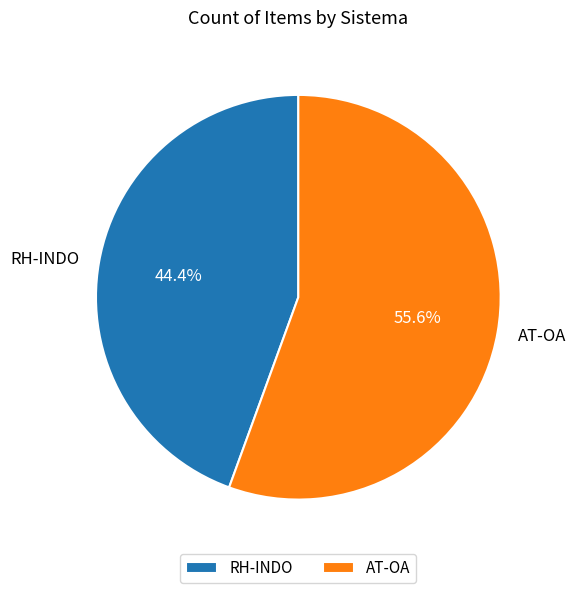

Approximately how many times larger is the value at RH-INDO compared to AT-OA?

0.8